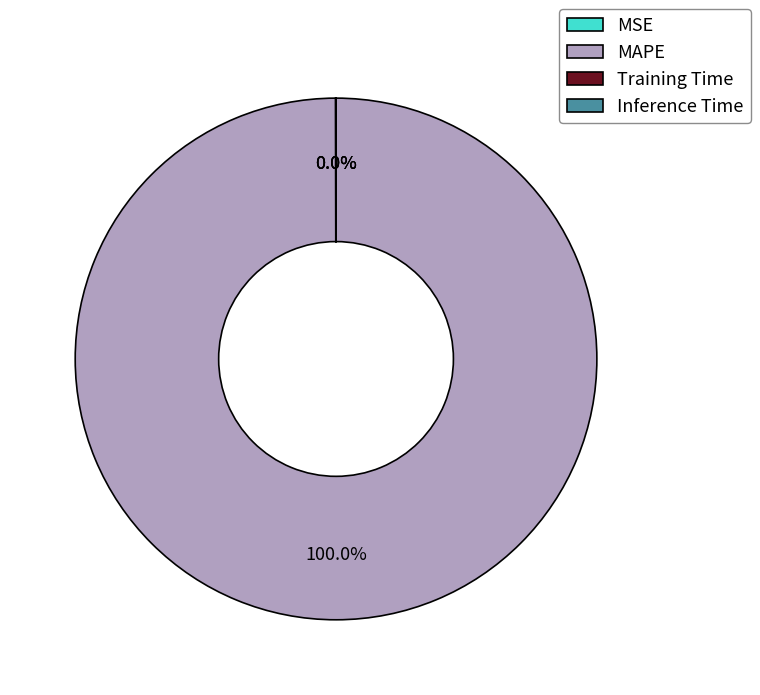

Which slice is the largest?

MAPE